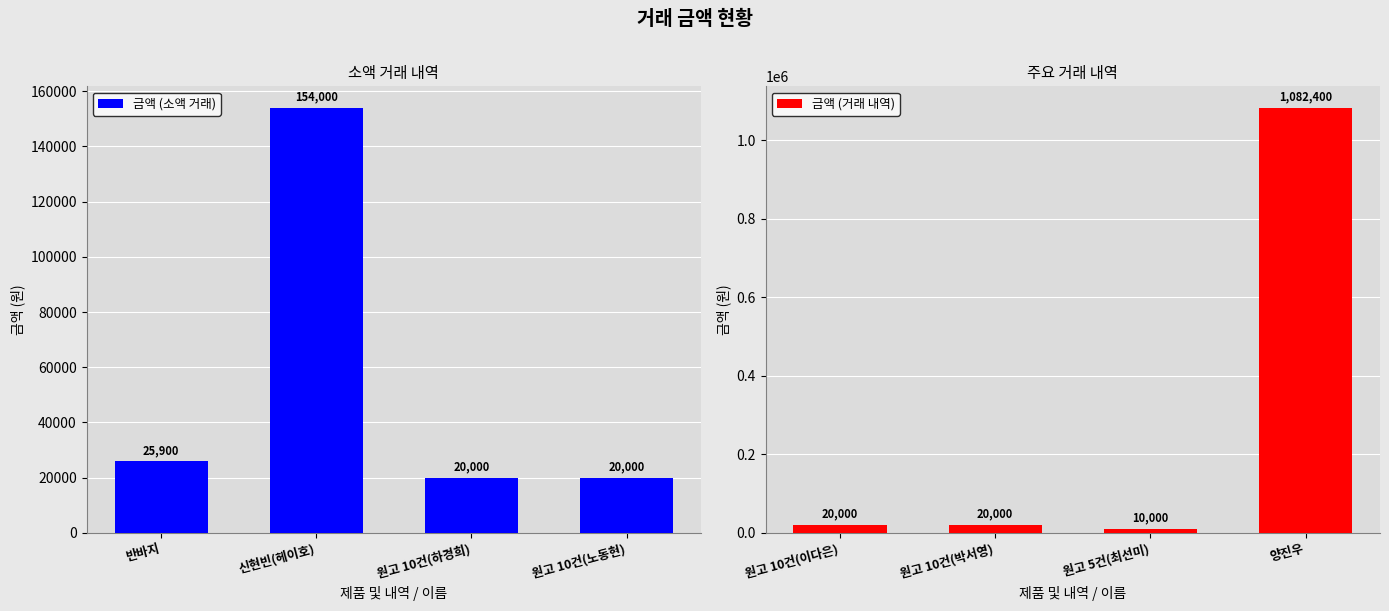

Is it true that 금액 (소액 거래) equals 25900 at 반바지?

True